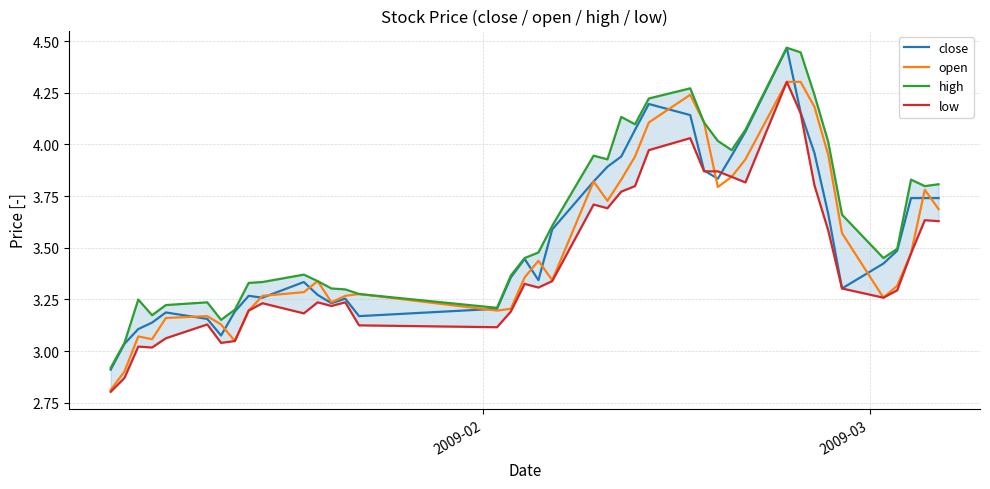

What is the lowest value of the open series?

2.8